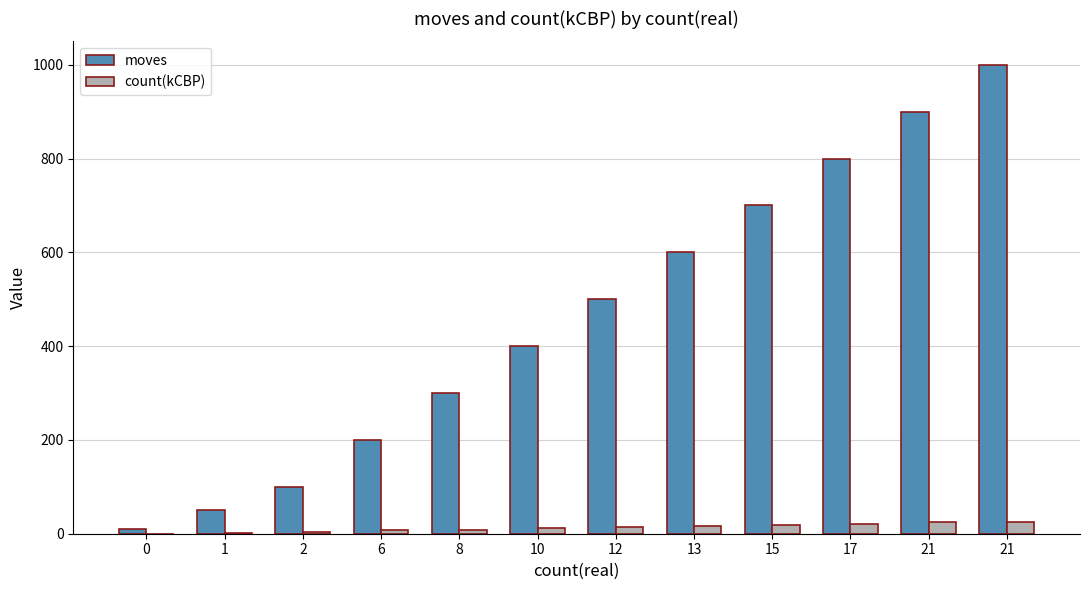

True or false: count(kCBP) has a value of 25 at 21.

True